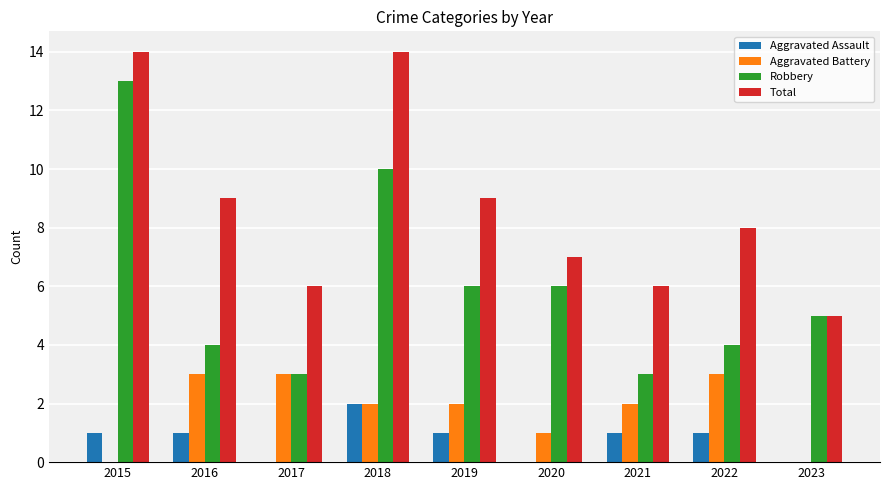

Is it true that Aggravated Assault equals 1 at 2022?

True